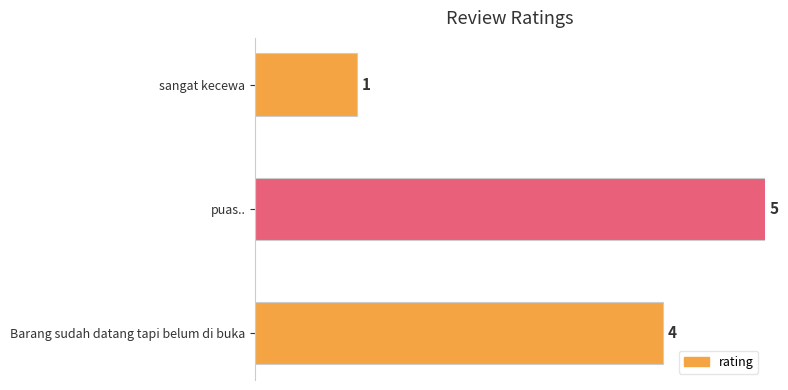

Rank the categories by value from highest to lowest.

puas.., Barang sudah datang tapi belum di buka, sangat kecewa